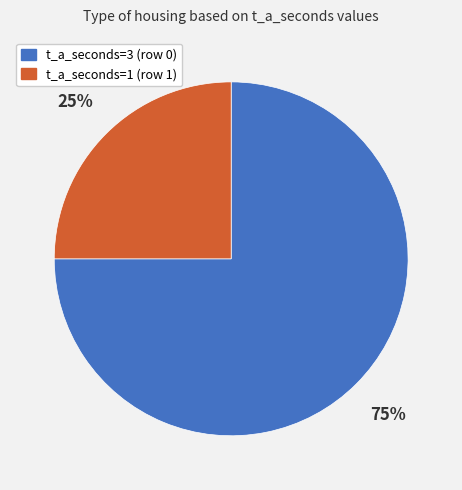

Between t_a_seconds=1 (row 1) and t_a_seconds=3 (row 0), which is larger?

t_a_seconds=3 (row 0)